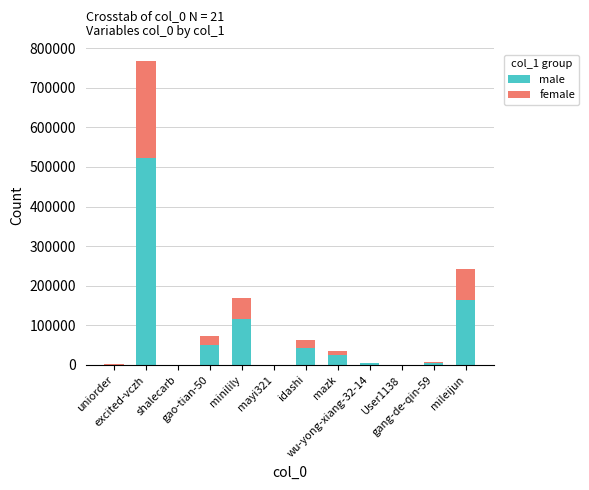

What is the highest value of the male series?

521428